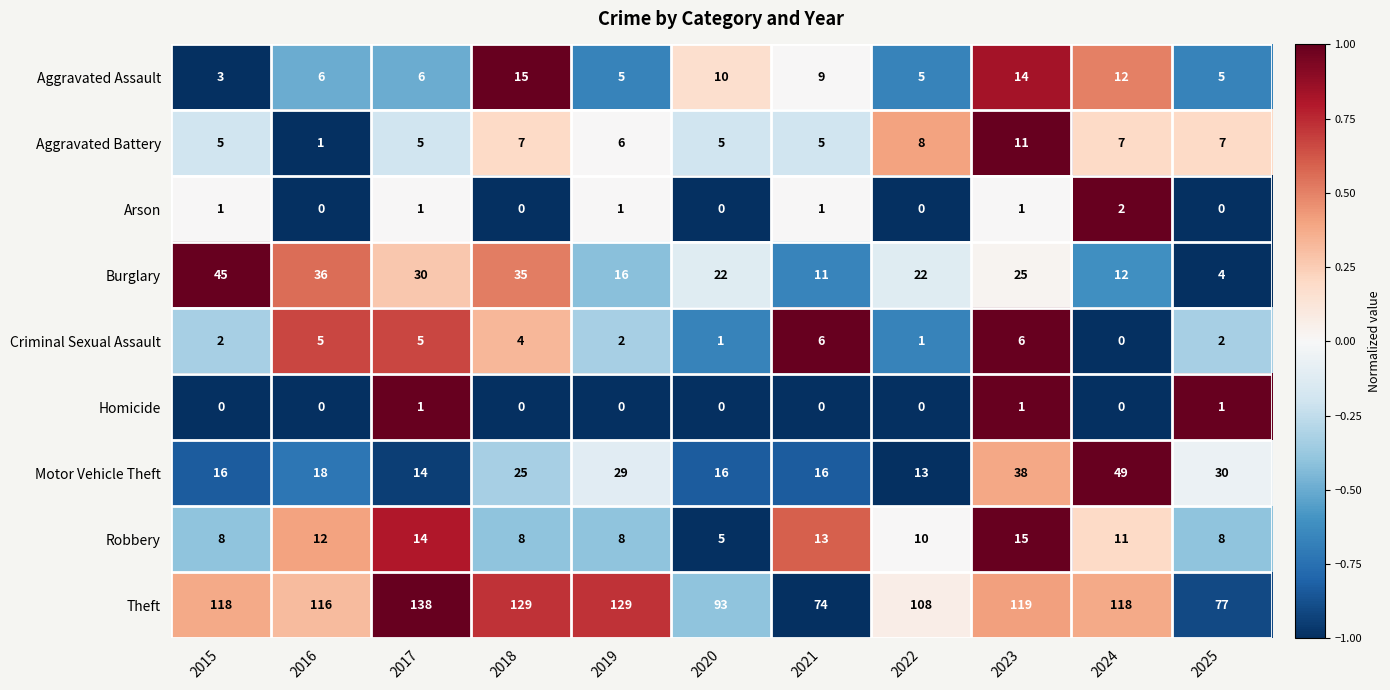

Is it true that Robbery equals 10 at 2023?

False